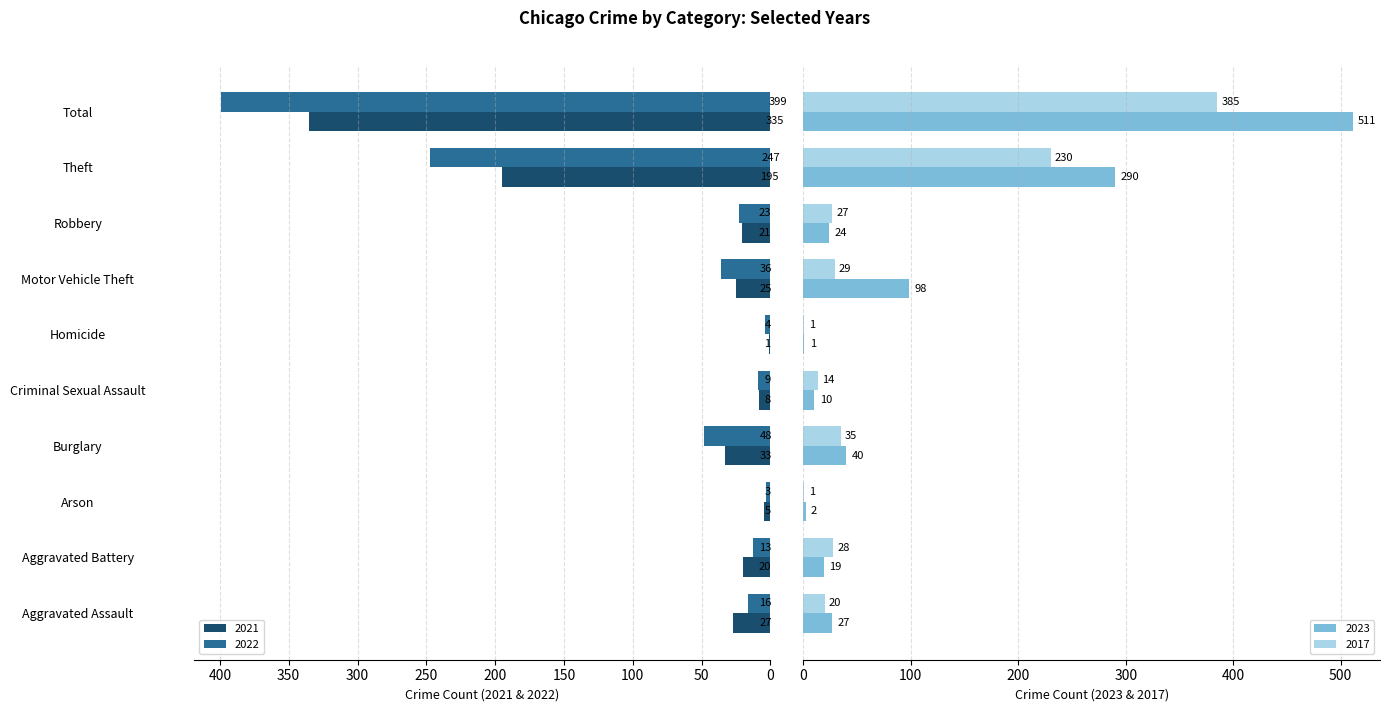

What is the sum of all 2023 values?

1022